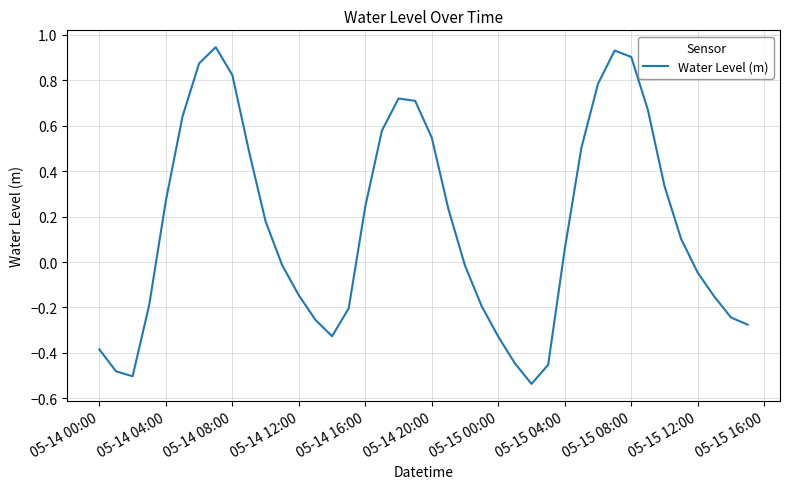

At which label does the data first exceed 0?

05-14 04:00